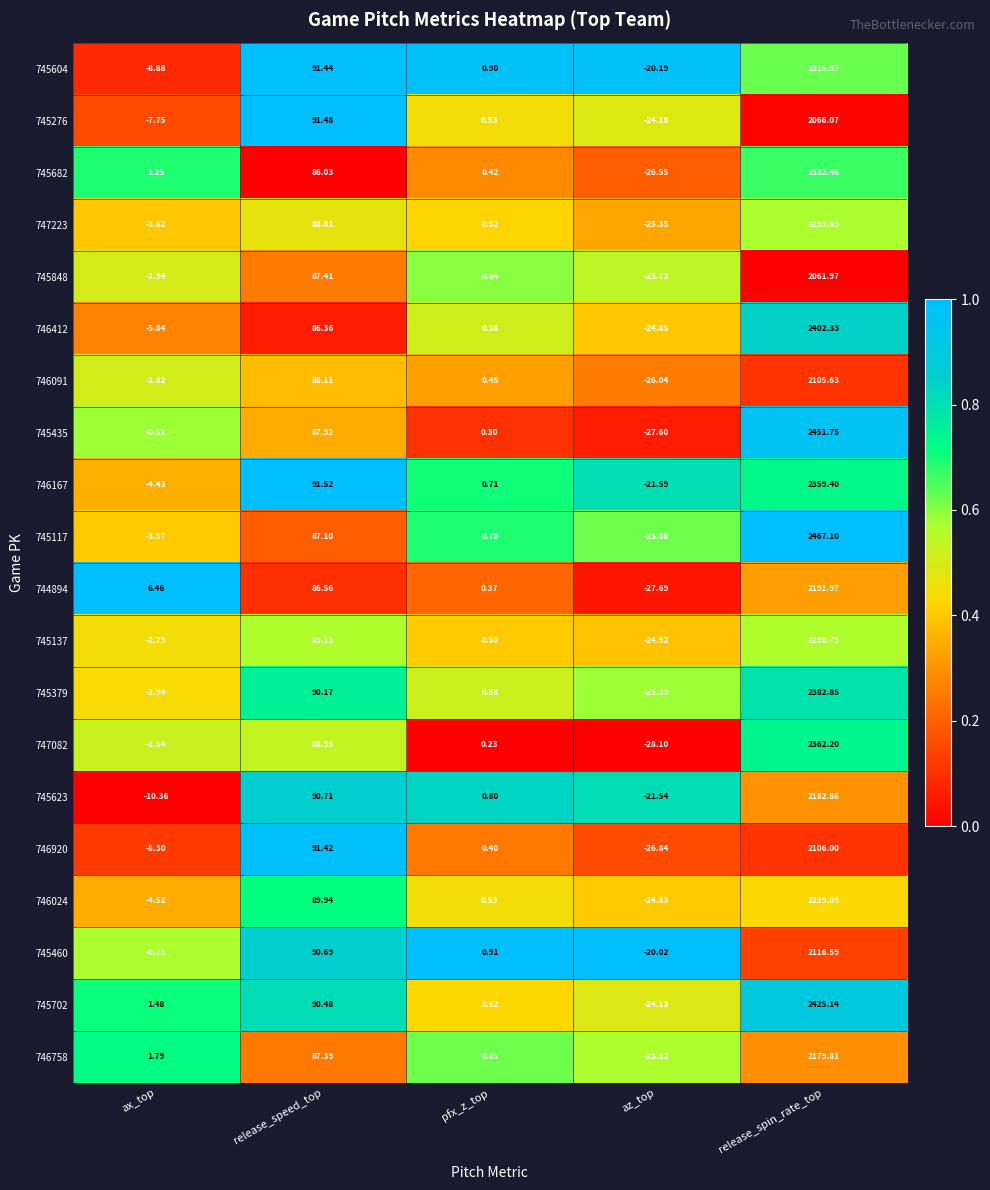

At which category is the sum across all series the highest?

release_spin_rate_top